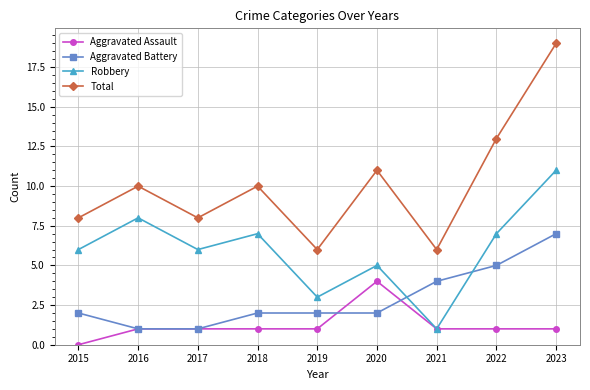

Which label corresponds to the smallest value in the chart?

2015